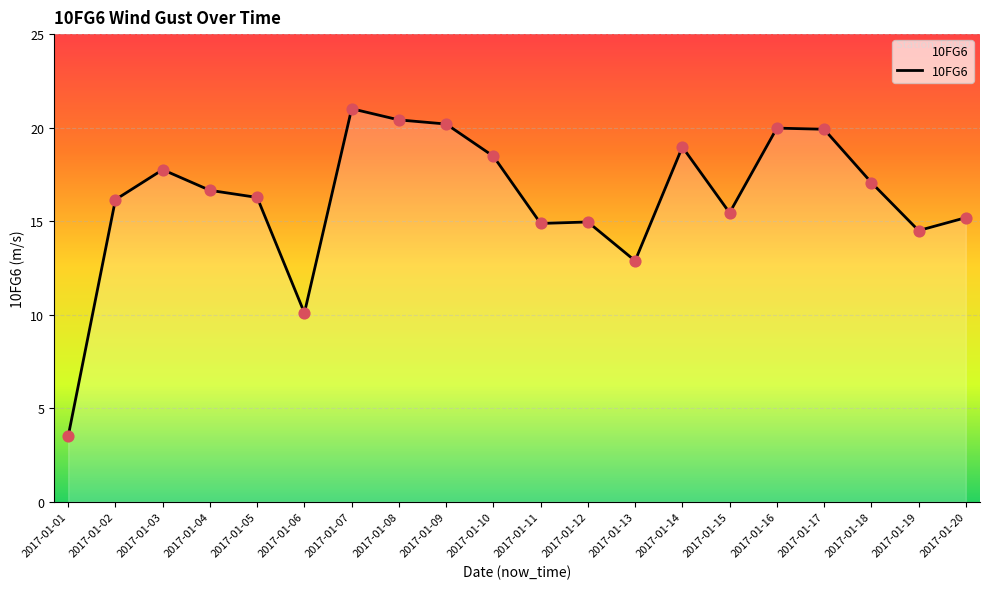

Approximately how many times larger is the value at 2017-01-19 compared to 2017-01-03?

0.8